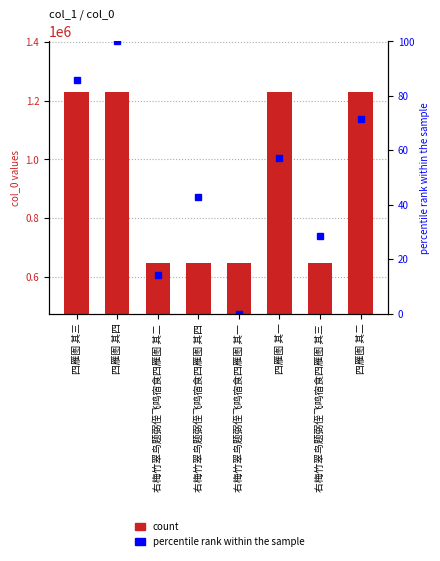

List the series in order of their peak value, lowest first.

percentile rank within the sample, count